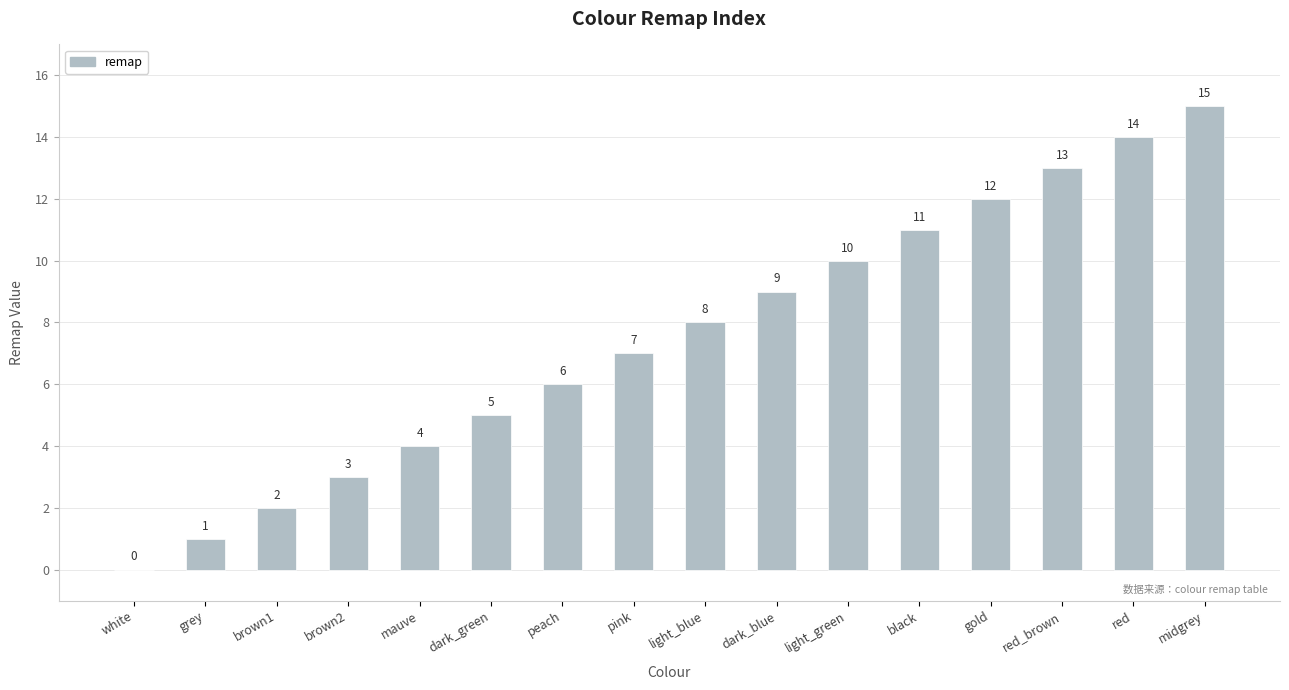

What is the approximate value at midgrey, to the nearest 5?

15